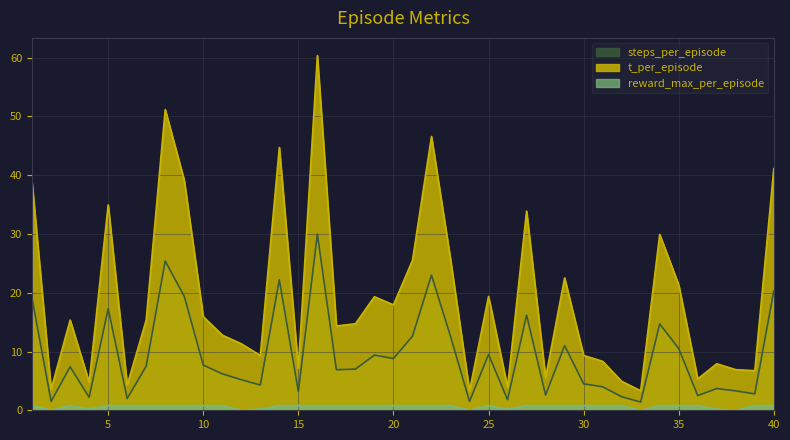

At which category does t_per_episode reach its first local peak?

3